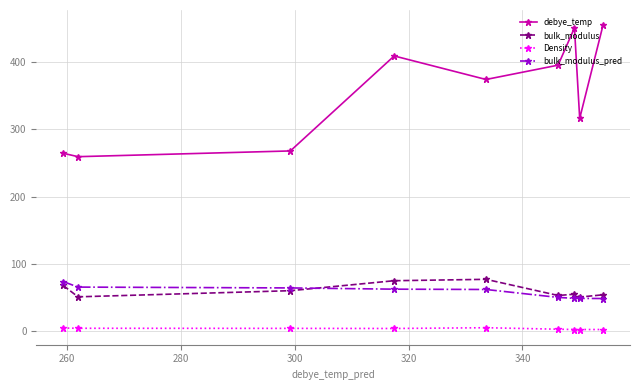

True or false: debye_temp and bulk_modulus_pred intersect in this chart.

False